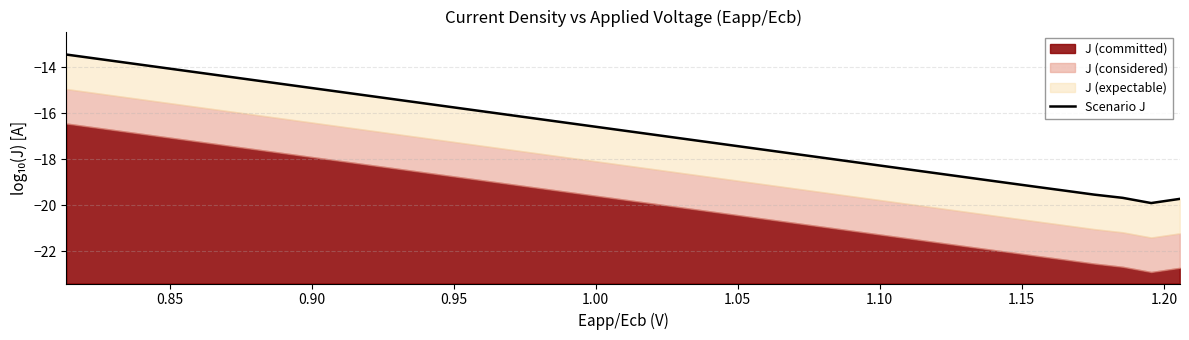

What is the average value?

-16.7